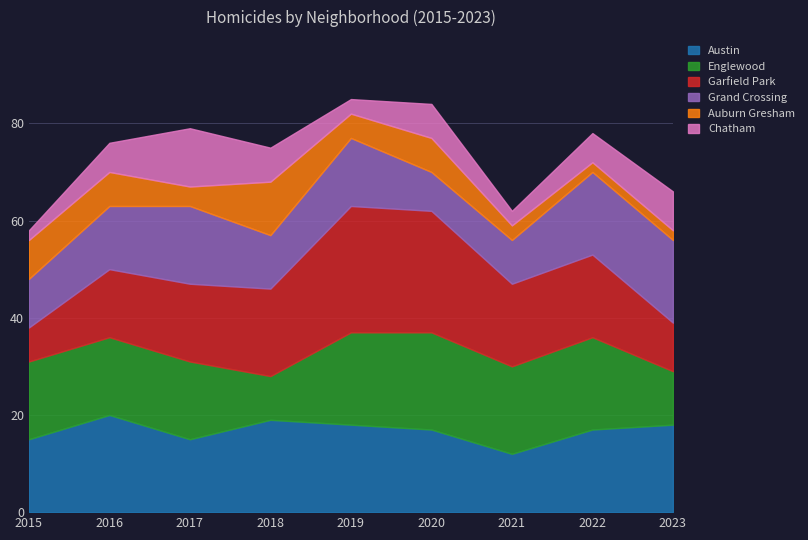

How many intersections are there between Grand Crossing and Englewood?

2